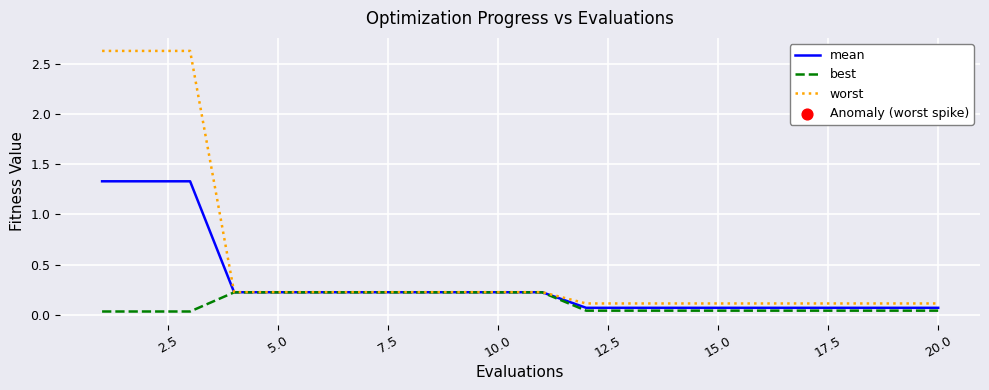

At how many categories does at least one series exceed 1?

3